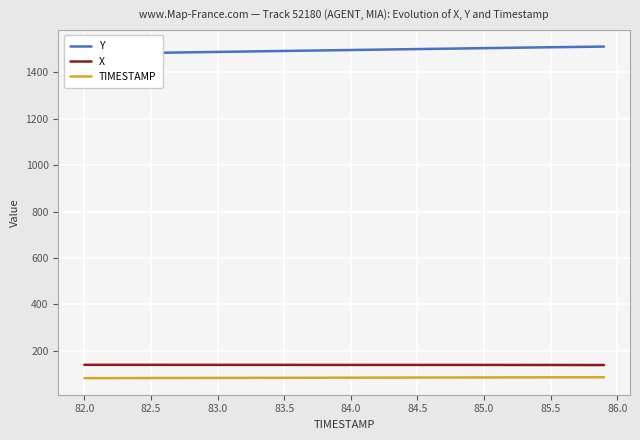

What are all the series names shown in the legend?

Y, X, TIMESTAMP